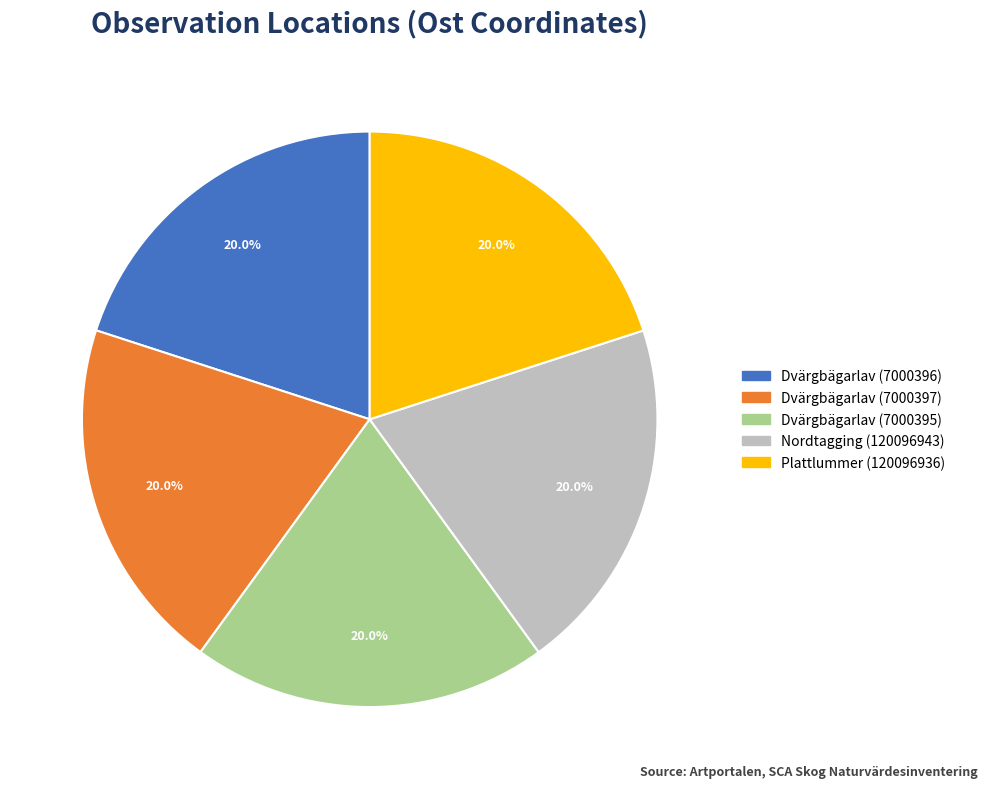

To the nearest percent, what portion does Plattlummer (120096936) represent?

20%